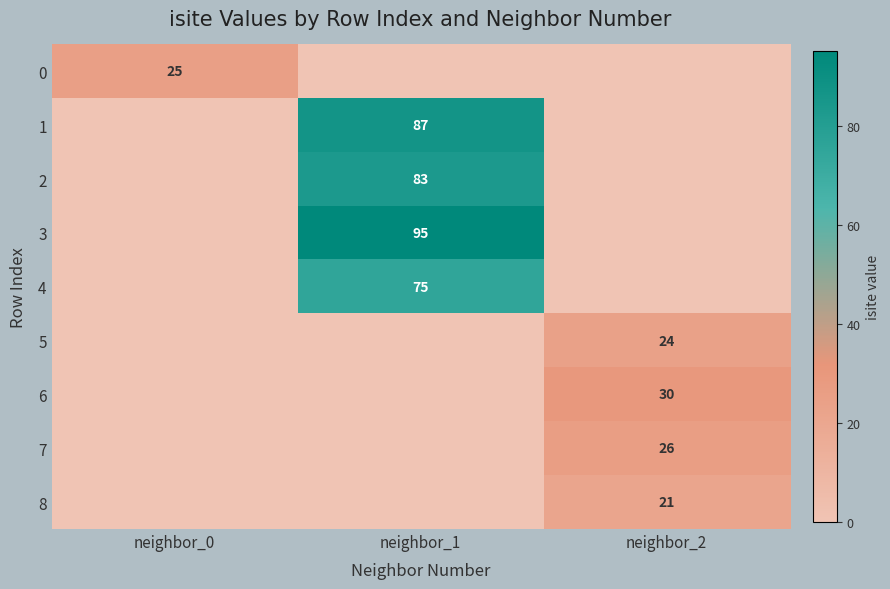

What is the greatest value displayed?

95